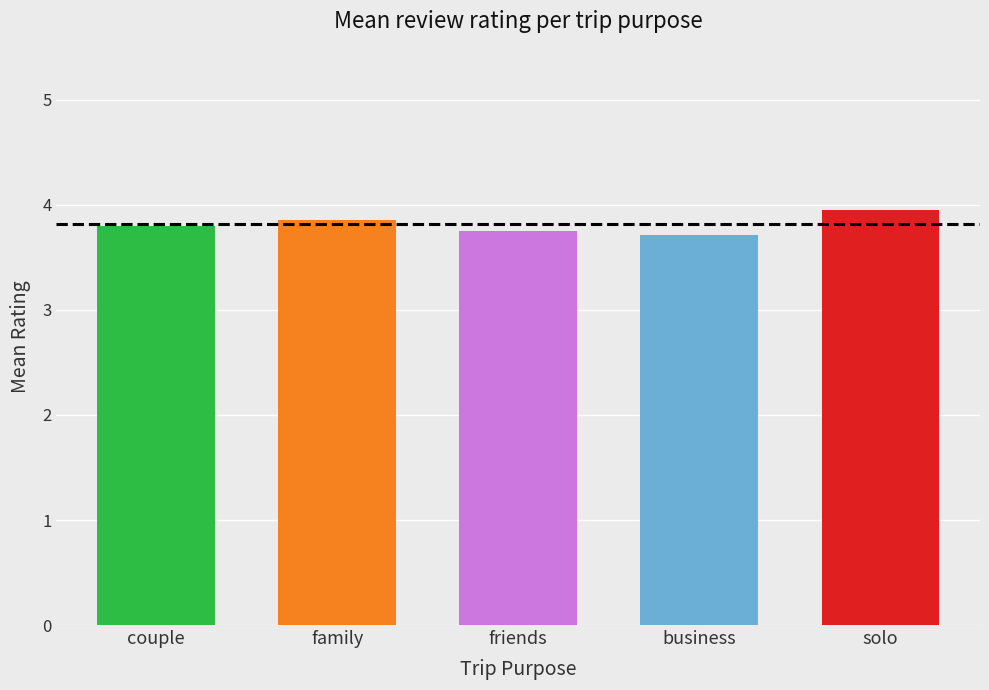

At which category does the chart reach its minimum across all series?

traveled on business